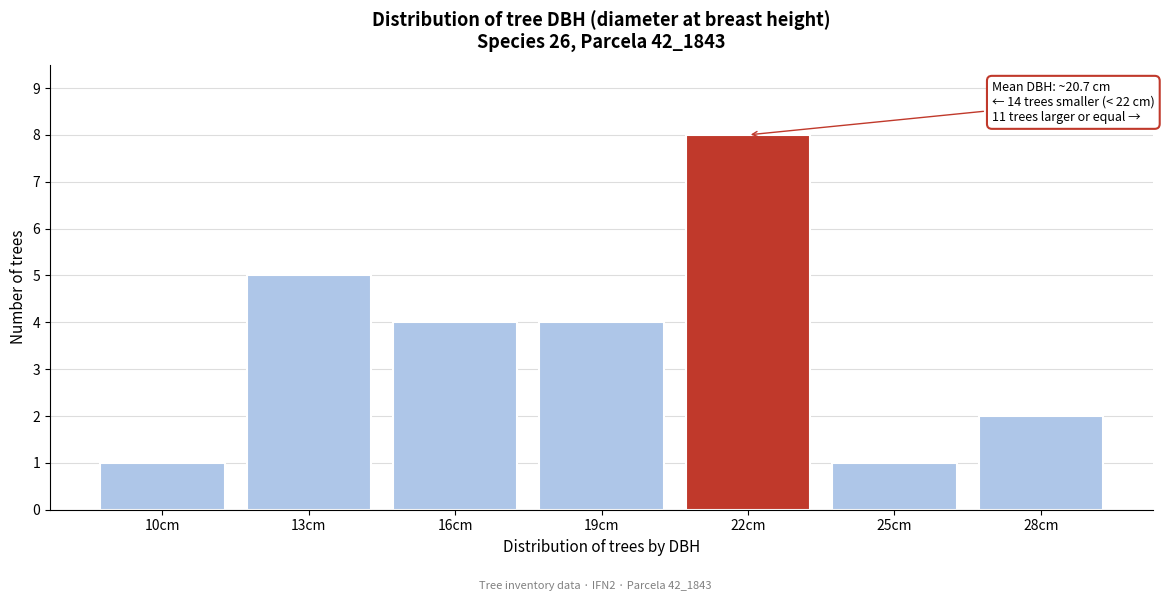

Reading left to right, list all the values displayed in this chart.

10cm=1	13cm=5	16cm=4	19cm=4	22cm=8	25cm=1	28cm=2